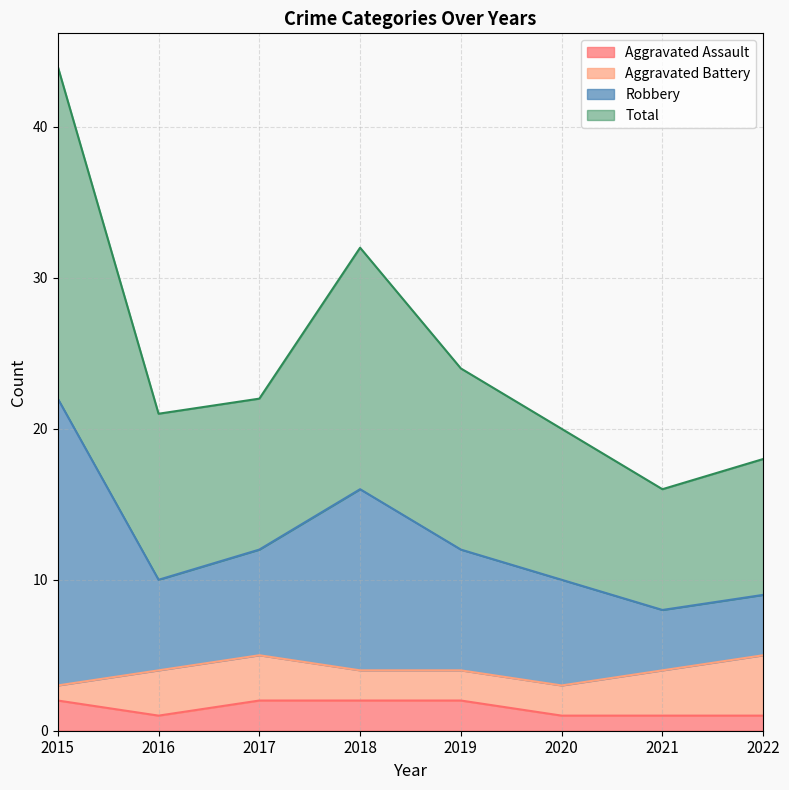

Does the chart display data point markers on the line(s)?

No